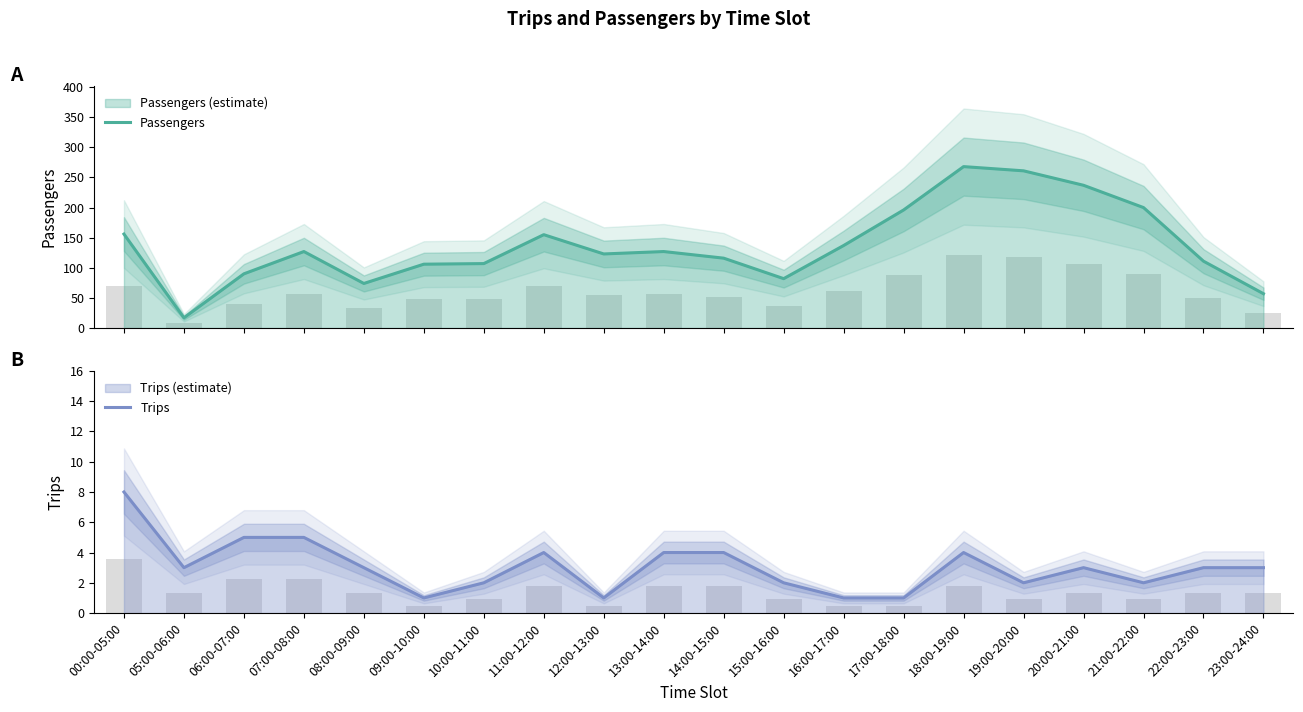

Rank the series by their average value, from highest to lowest.

Passengers, Trips